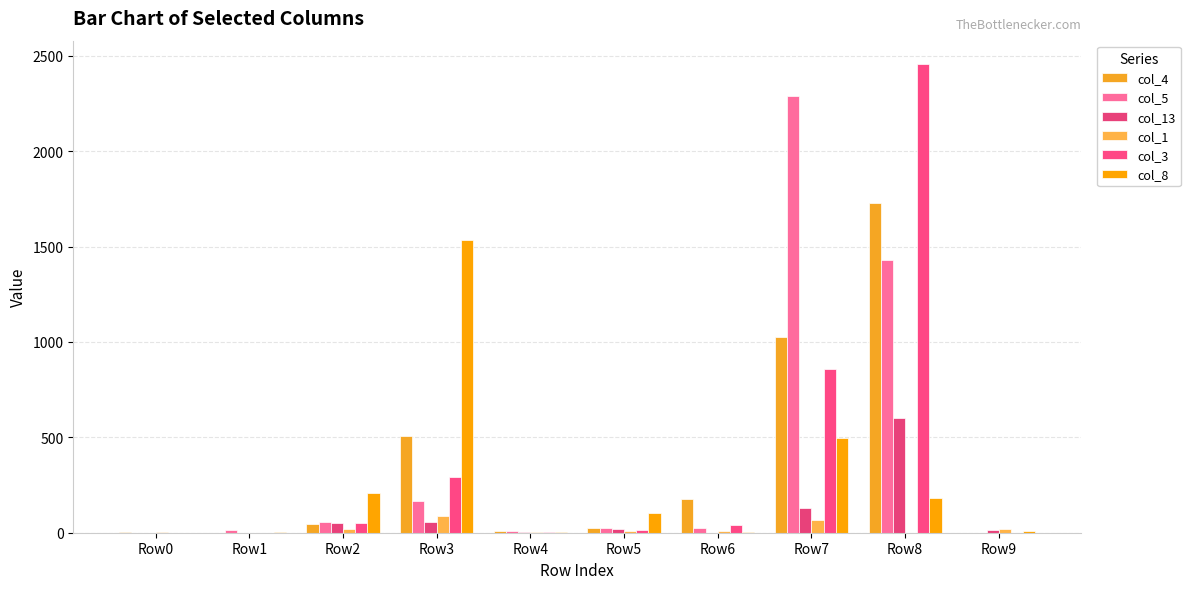

Does the chart contain stacked bars?

No